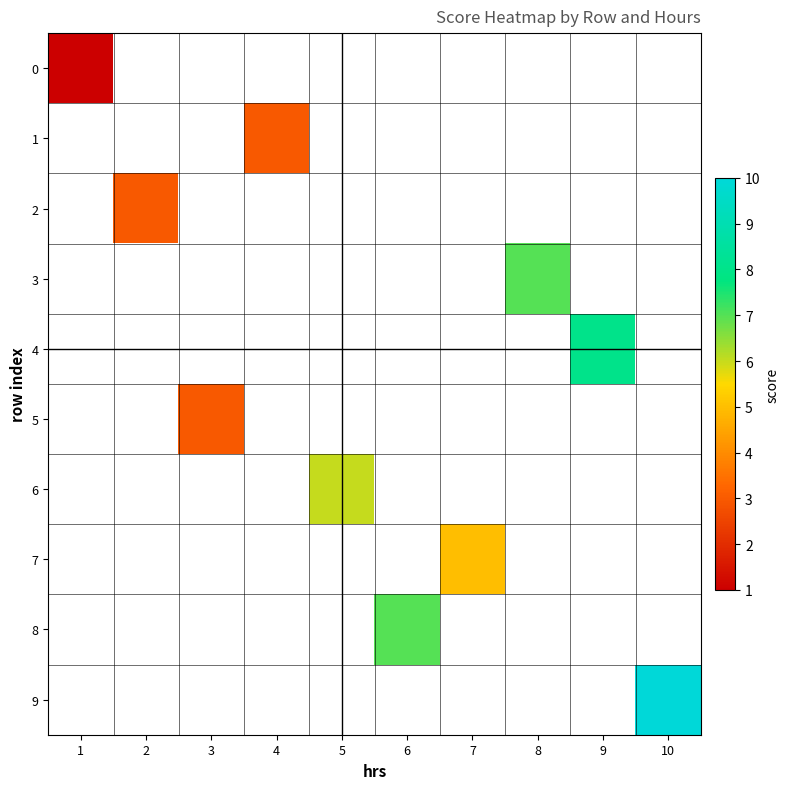

What is the smallest value displayed?

1.0